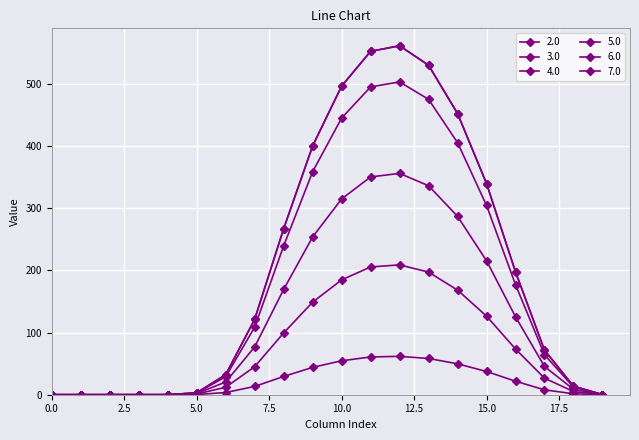

Which category has the highest value in the 5.0 series?

12